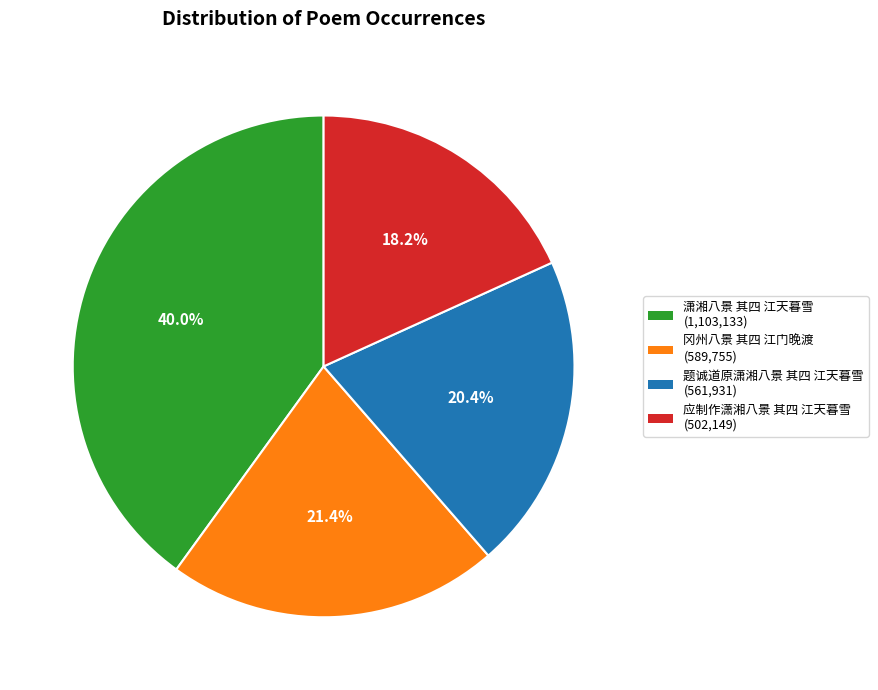

What is the ratio of the value at 冈州八景 其四 江门晚渡 to the value at 应制作潇湘八景 其四 江天暮雪?

1.2